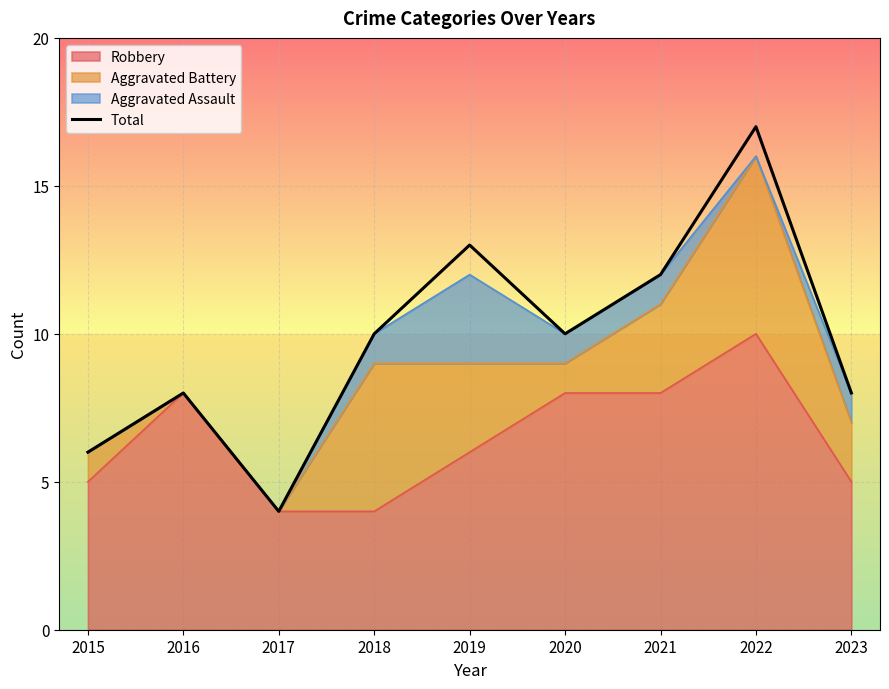

What is the ratio of the value at 2018 to the value at 2016?

1.2